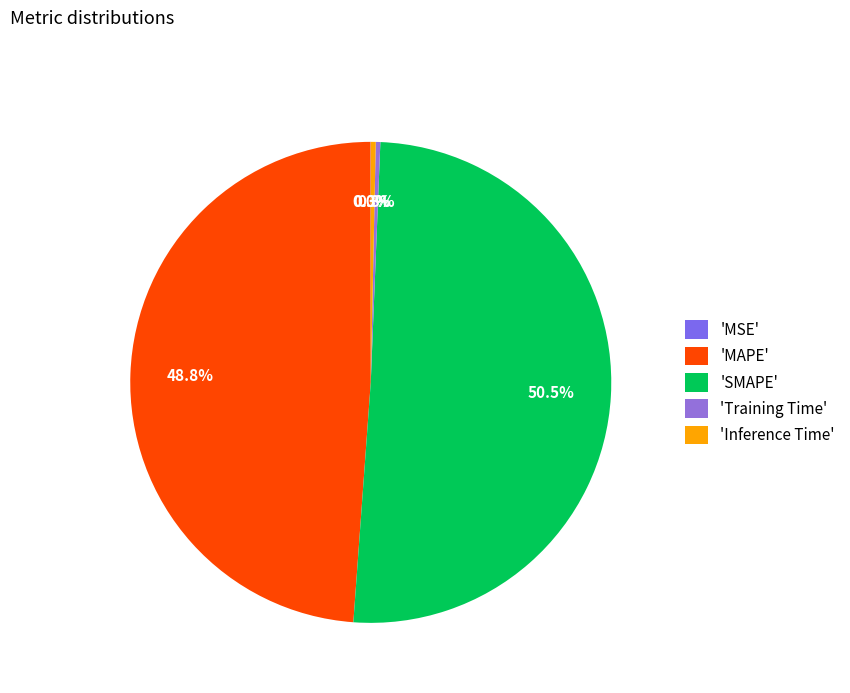

How many segments does this pie chart have?

5